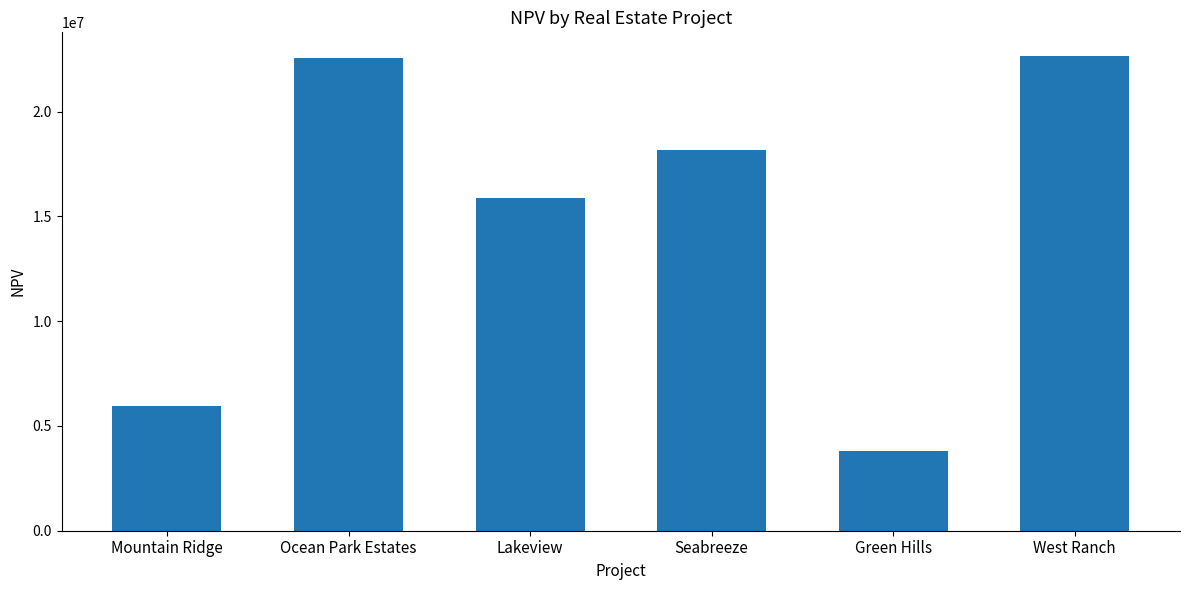

What position from the right is Green Hills?

2